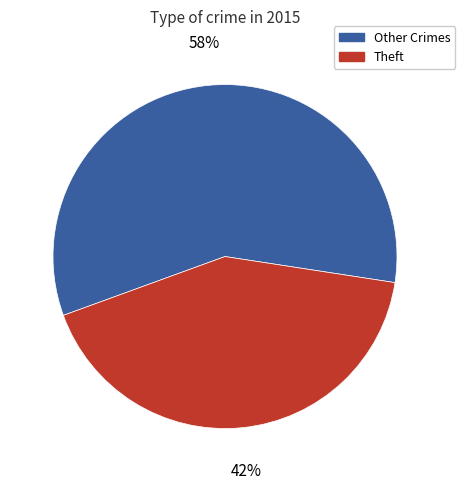

To the nearest percent, what percentage of the pie is Other Crimes?

58%